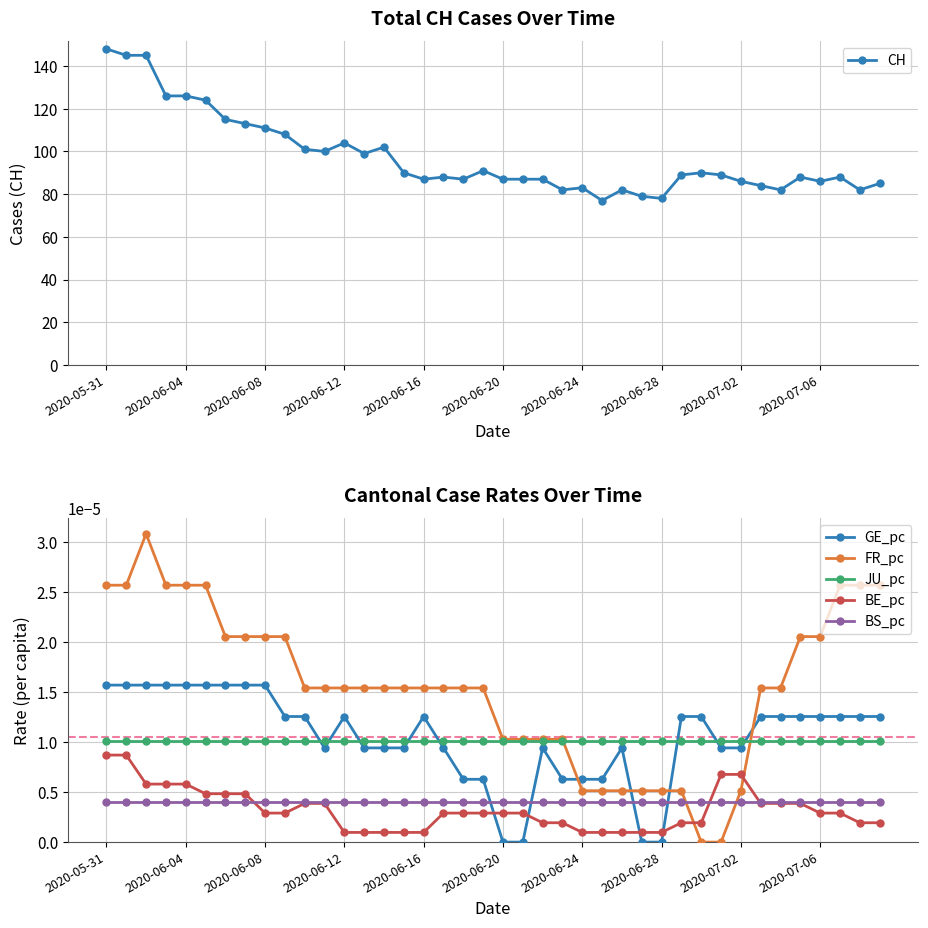

How many intersections are there between GE_pc and BS_pc?

4